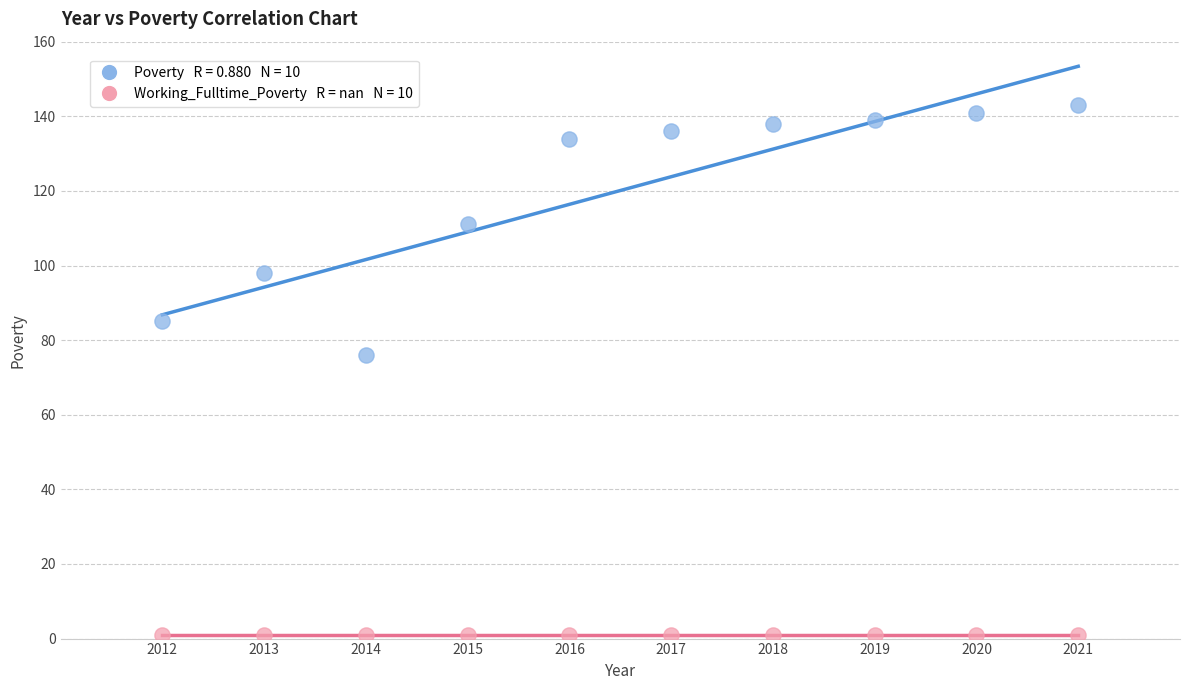

Across all series, what Y value is closest to 72?

76